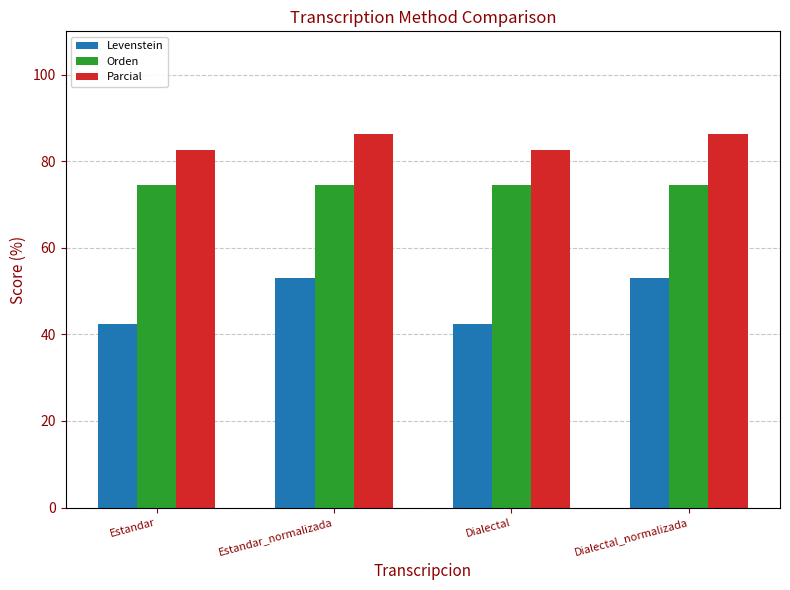

The Orden series shows 24.8 at Estandar. True or false?

False